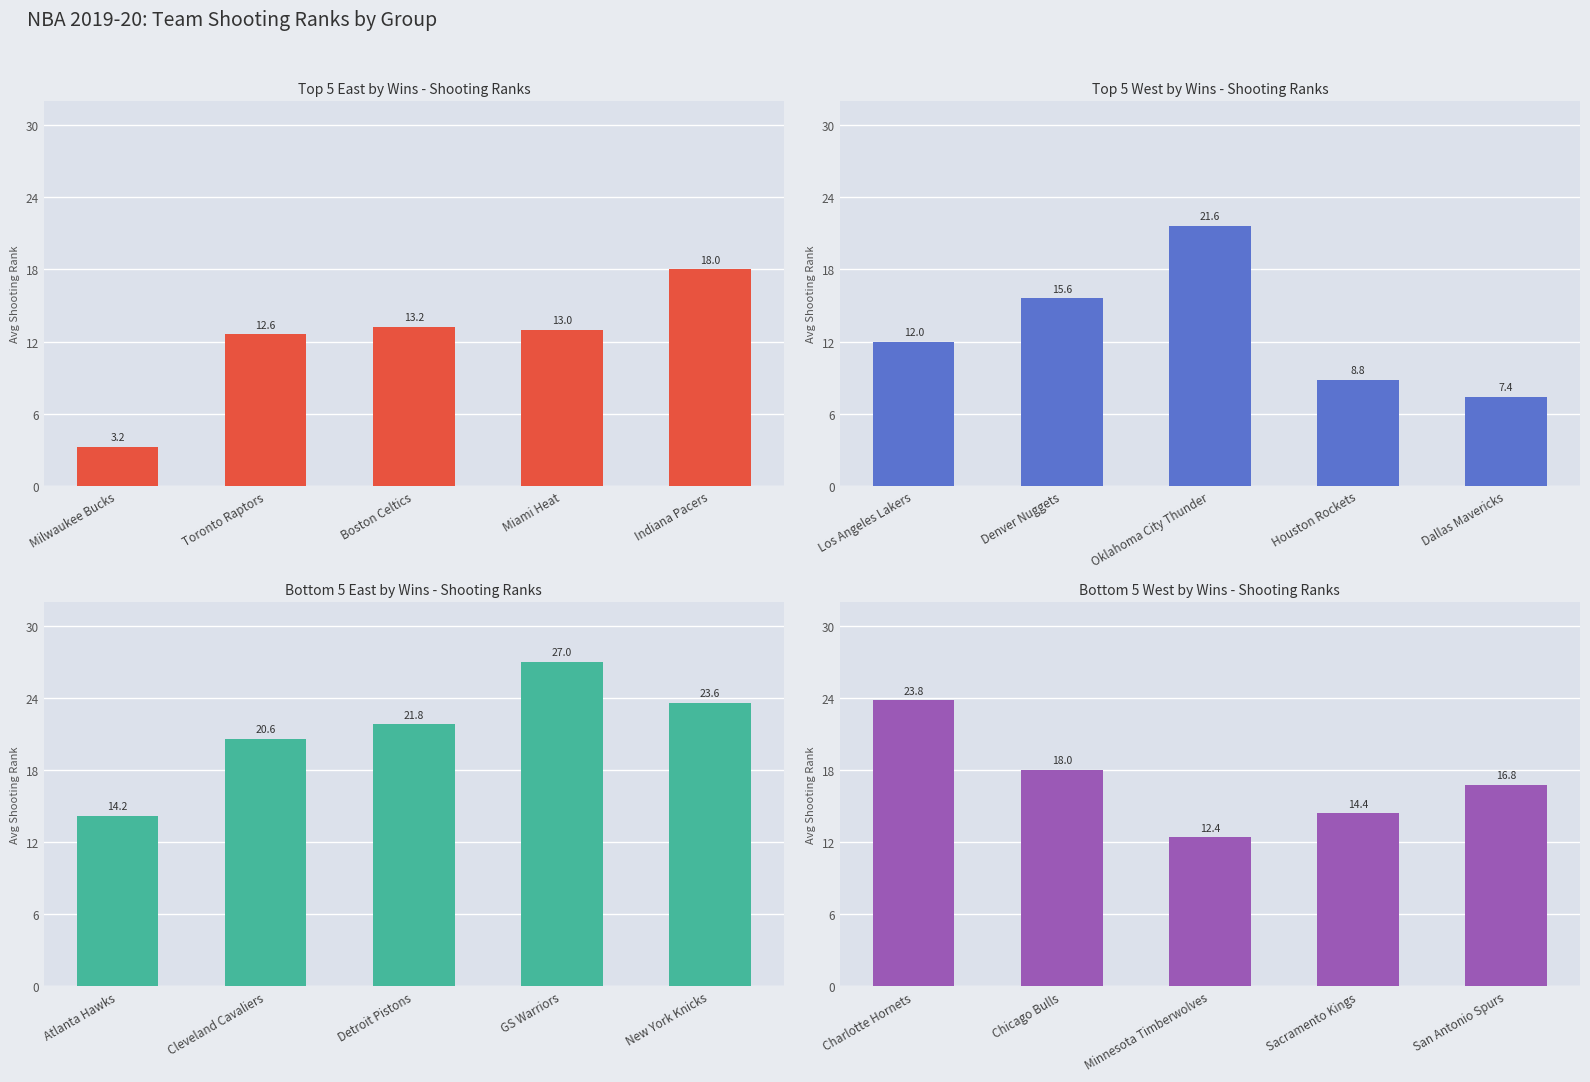

What position from the right is Boston Celtics?

3